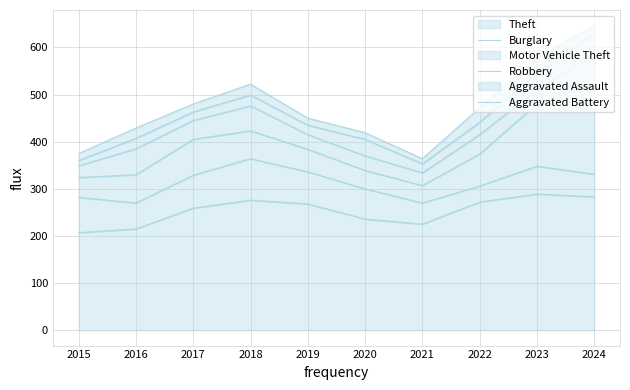

What is the difference between the highest and lowest values at 2024?

265